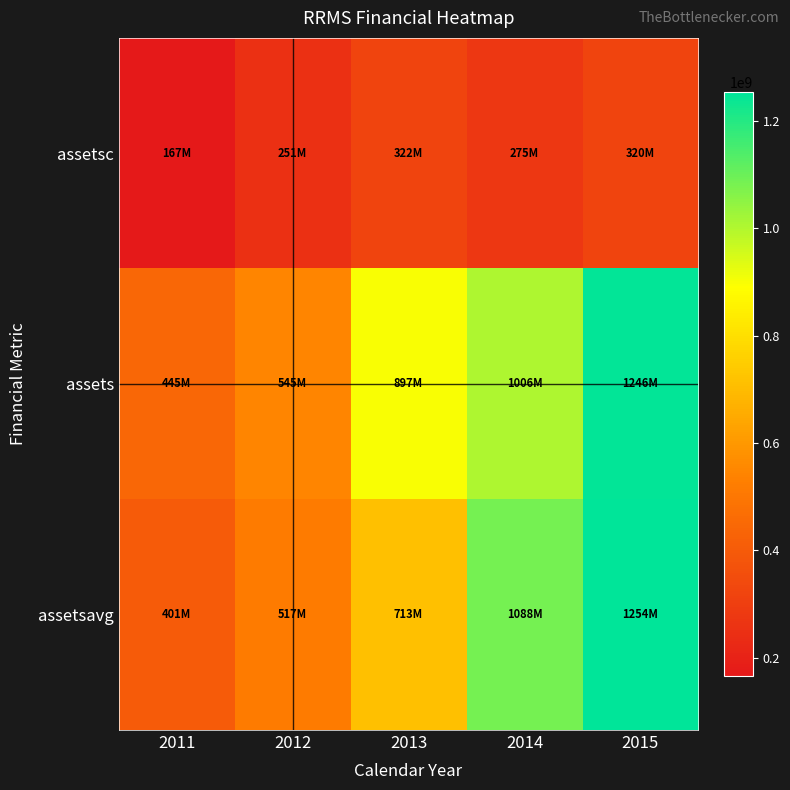

Reading left to right, what are all the values shown in this chart?

assetsc: 2011=166582000	2012=250617000	2013=321587000	2014=274769000	2015=319614000
assets: 2011=445494000	2012=544726000	2013=897247000	2014=1006263000	2015=1245590000
assetsavg: 2011=401312500	2012=517261250	2013=712590750	2014=1087875000	2015=1253522250